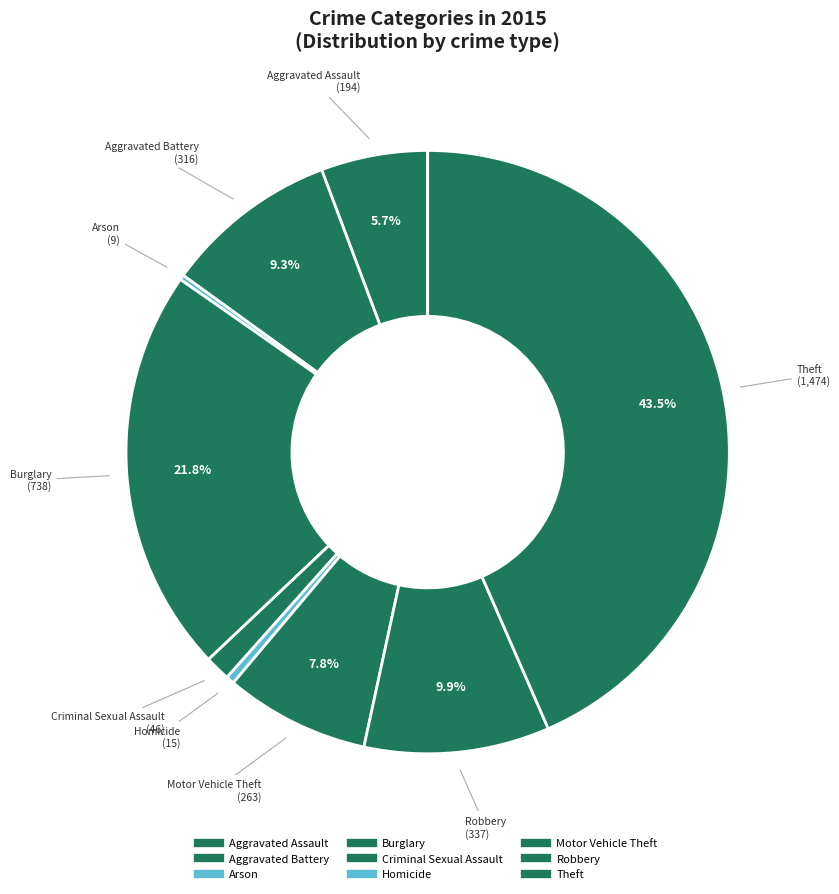

To the nearest percent, what is the average slice percentage?

11%